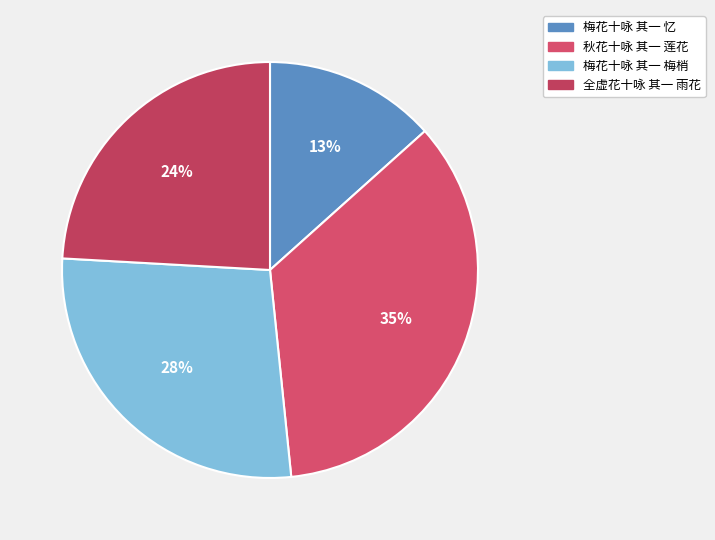

How many slices are in this pie chart?

4